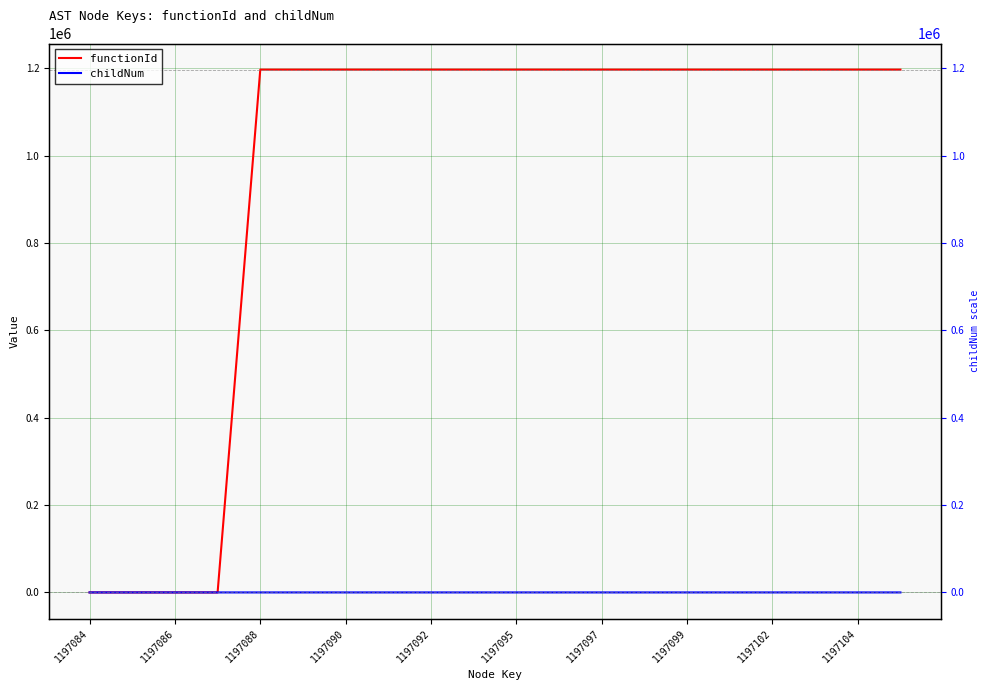

What is the spread (max minus min) of values at 1197102?

1197085